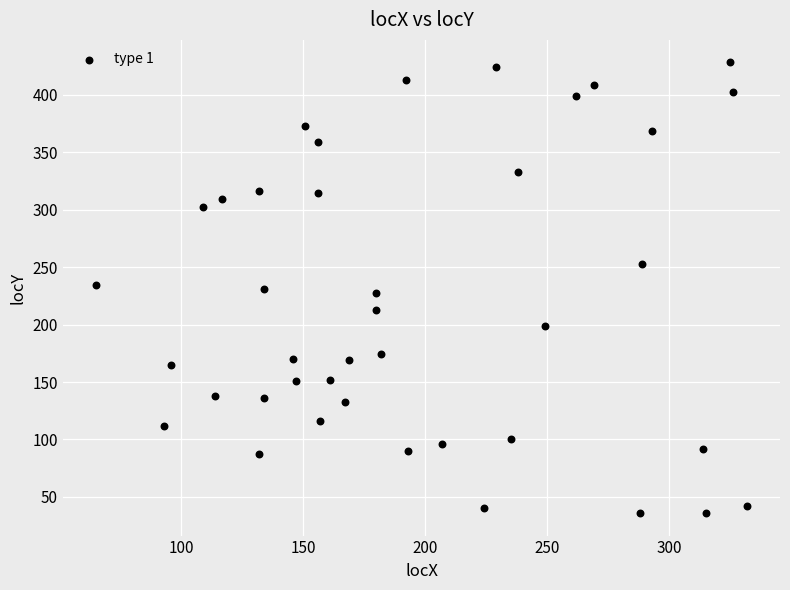

What is the range of X values (max minus min)?

267